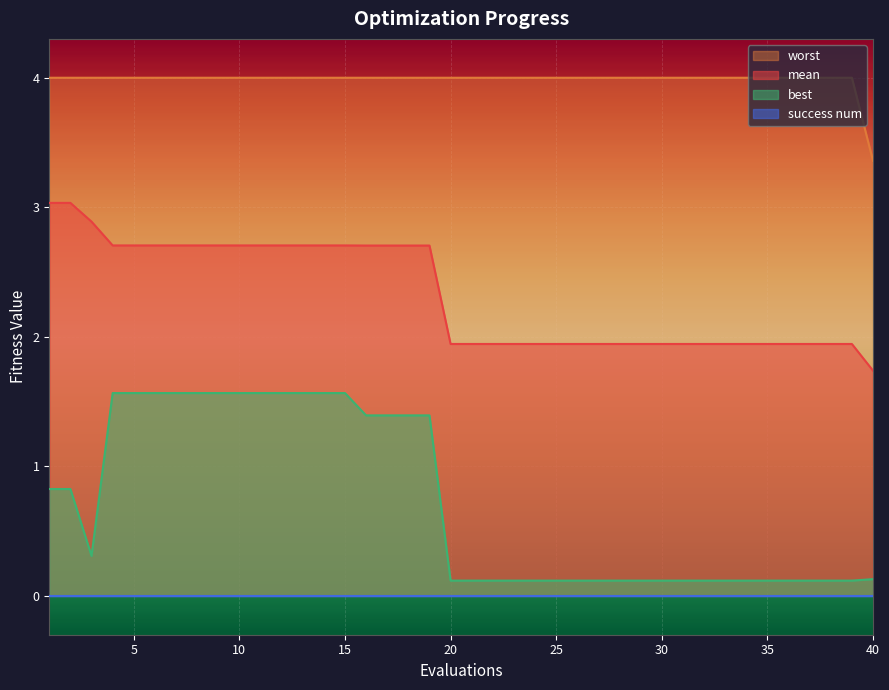

Which category has the lowest value in the worst series?

40